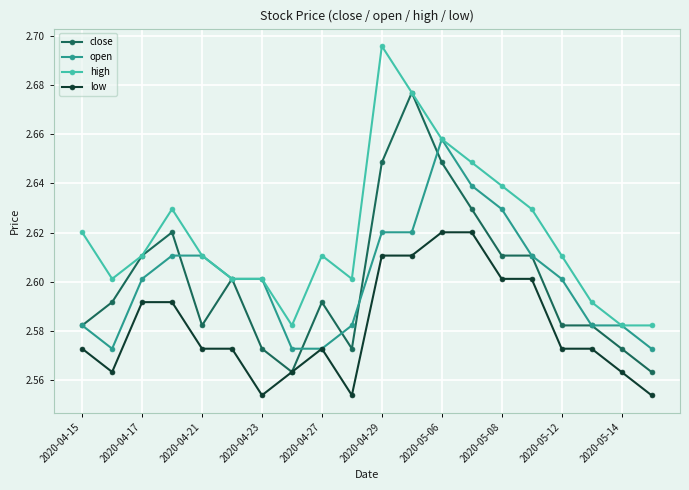

At how many categories does at least one series exceed 2?

20